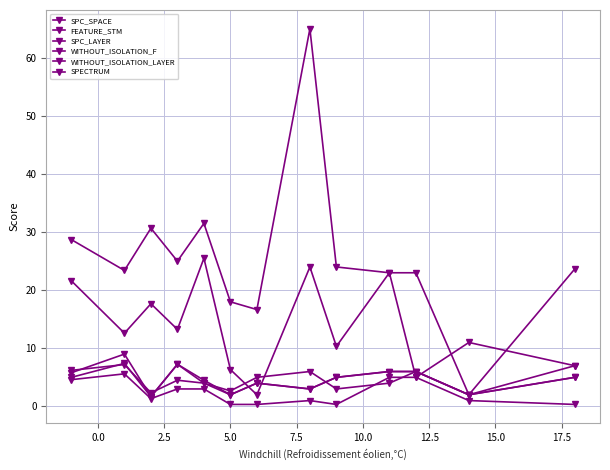

How many data points in SPC_SPACE are above 12?

7